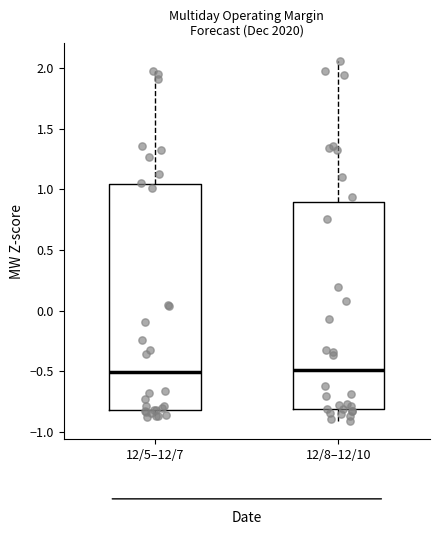

Reading left to right, read every box against the y-axis: the position of its median line, the range the box covers, and the ends of its whiskers. The values are not printed on the chart, so give them approximately, as read against the axis.

12/5–12/7: median -0.50, box -0.80 to 1.05, whiskers -0.90 to 2.00
12/8–12/10: median -0.50, box -0.80 to 0.90, whiskers -0.90 to 2.05